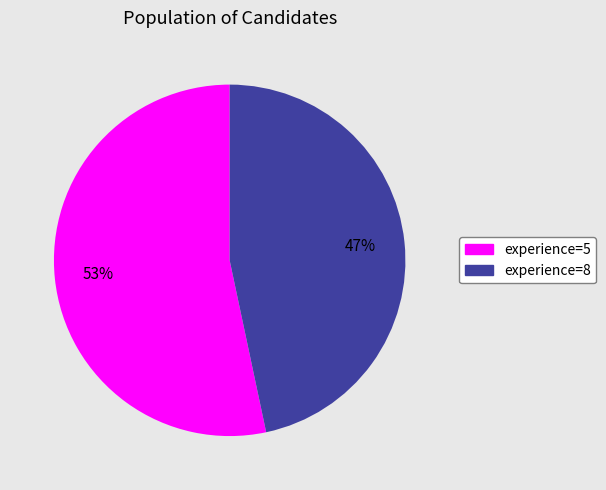

Is there a majority slice in this chart?

Yes